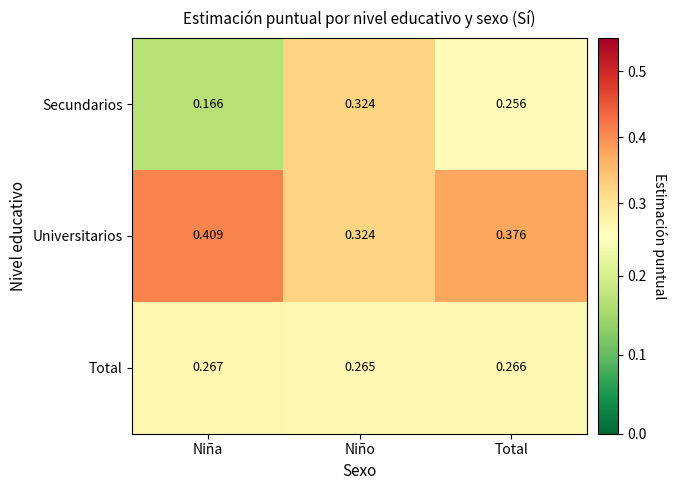

Rank the categories by Secundarios value from highest to lowest.

Niño, Total, Niña